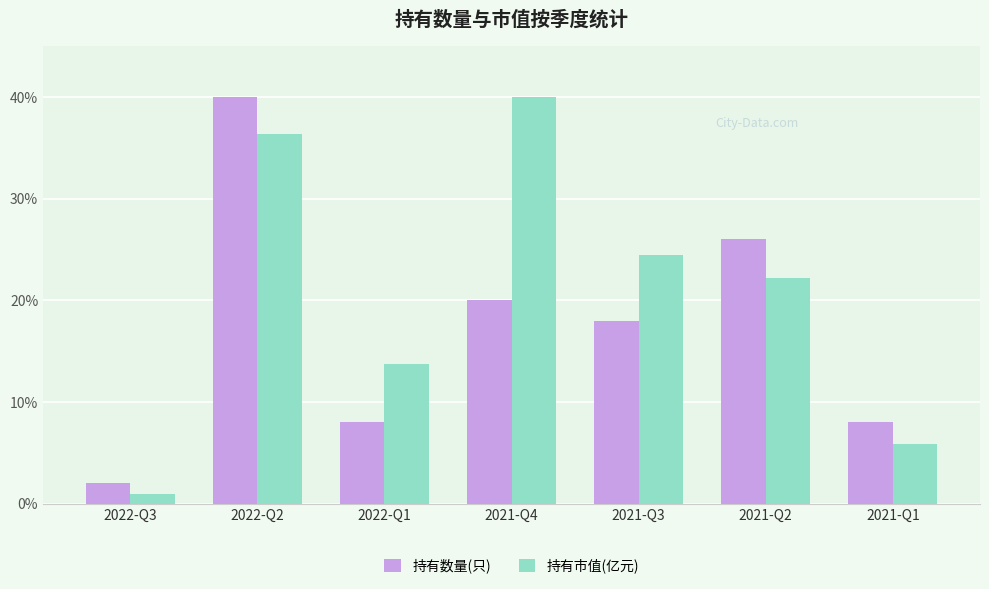

The 持有市值(亿元) series shows 54.8 at 2022-Q2. True or false?

False